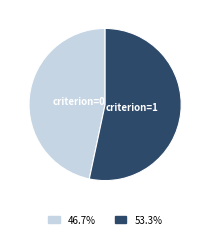

Rank the categories by value from lowest to highest.

criterion=0, criterion=1